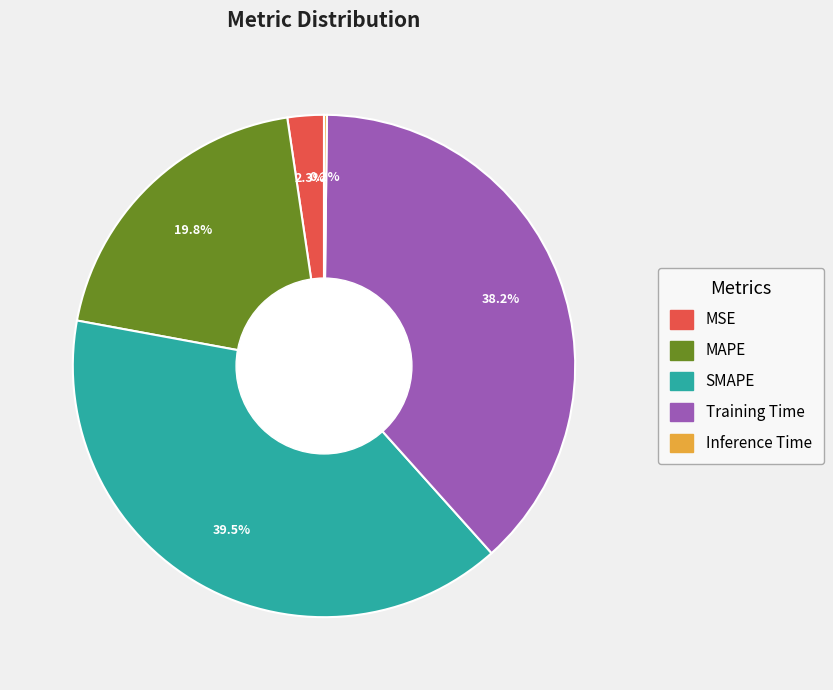

To the nearest percent, what percentage of the pie is MSE?

2%